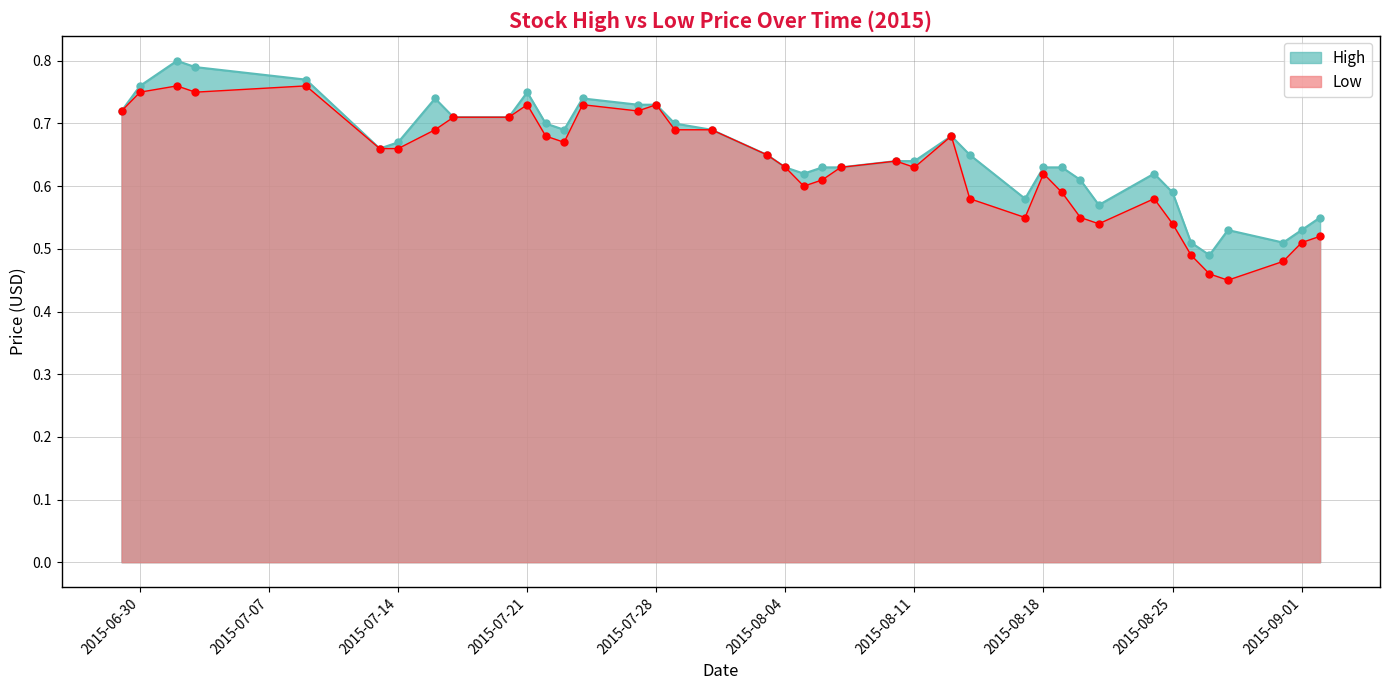

True or false: High and Low cross at least once.

False